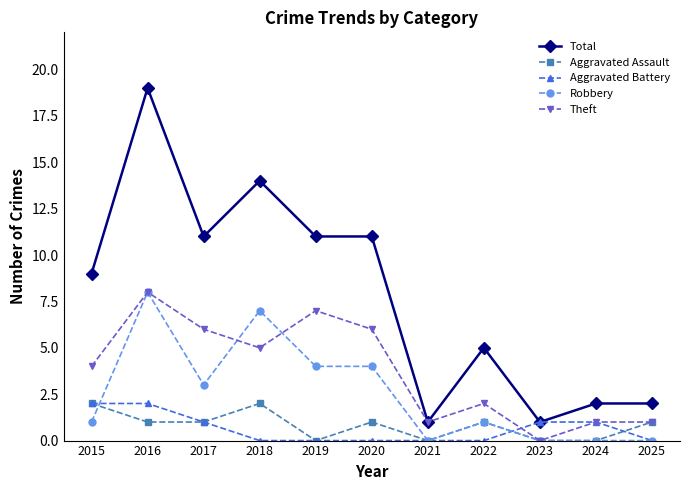

What is the value of the Robbery point at the 2nd from the left?

8